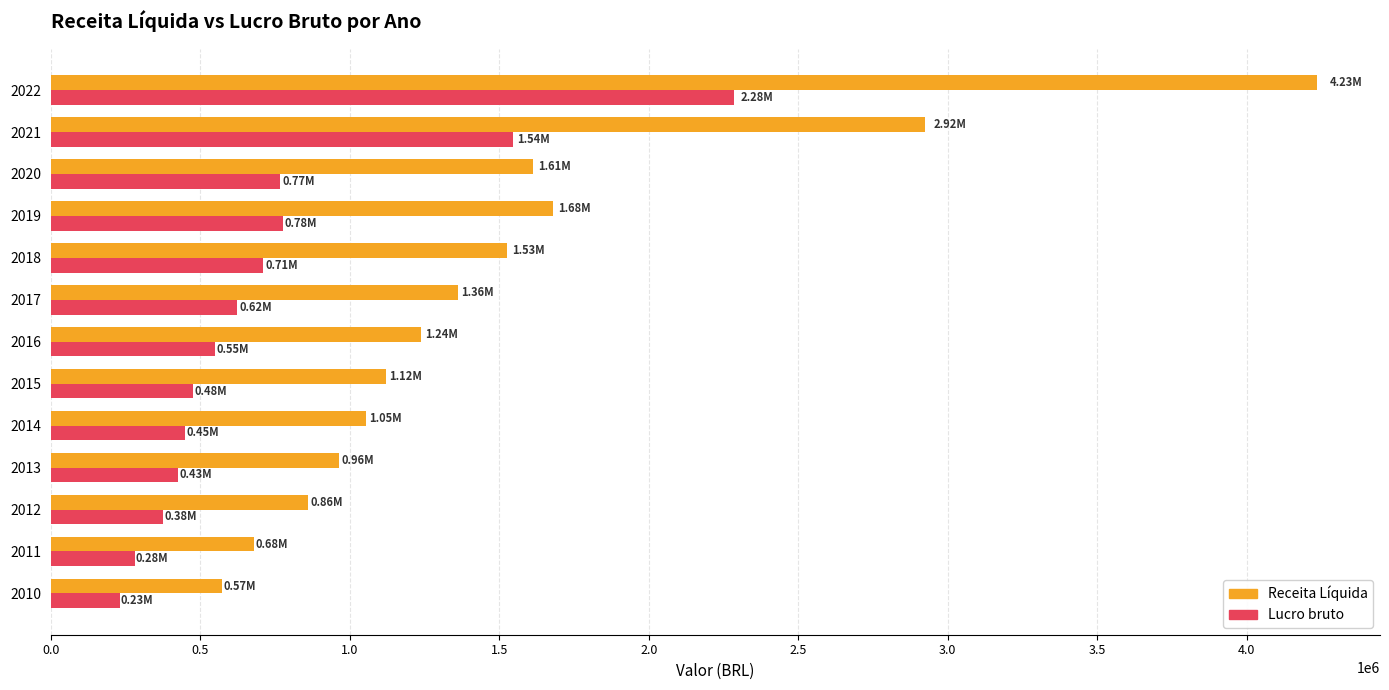

At how many categories does at least one series exceed 1181170?

7